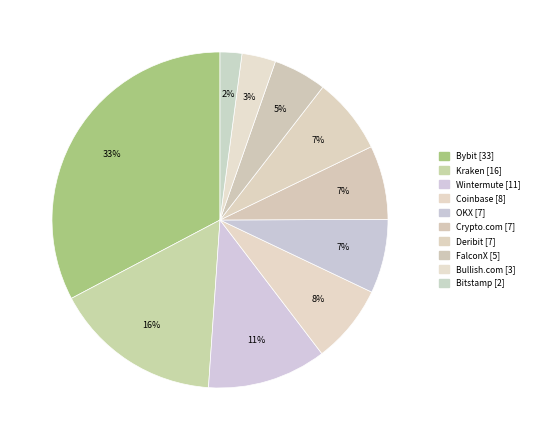

How many segments does this pie chart have?

10